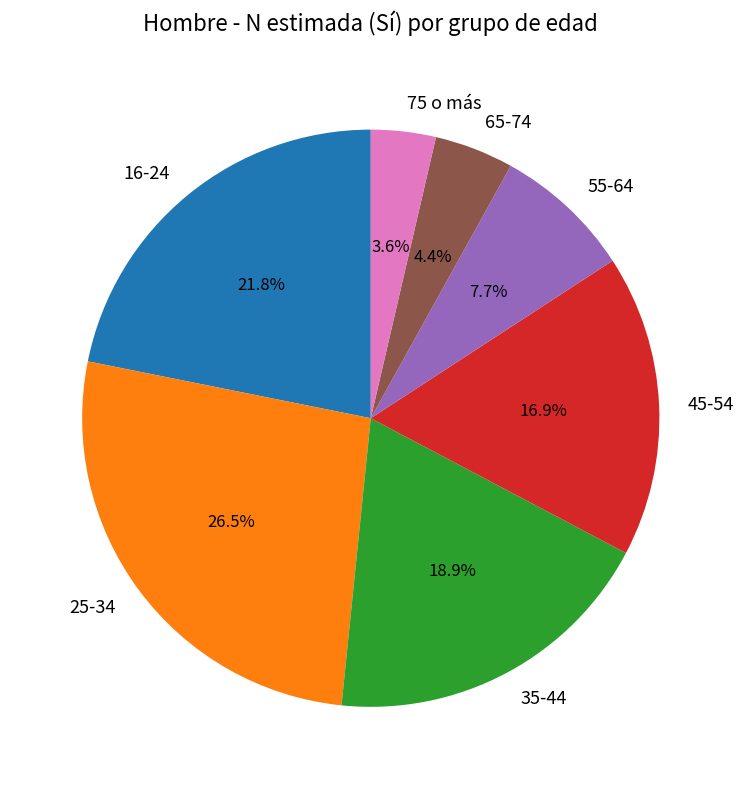

How much of the chart is everything except 75 o más?

96.4%